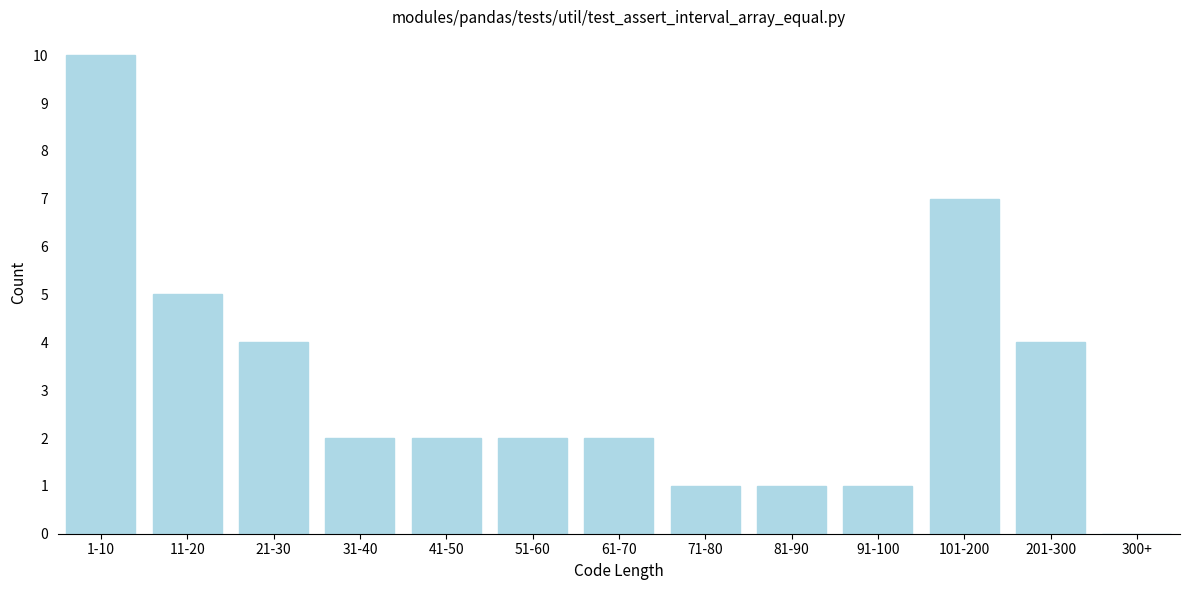

Reading left to right, transcribe all the data shown in this chart.

1-10=10	11-20=5	21-30=4	31-40=2	41-50=2	51-60=2	61-70=2	71-80=1	81-90=1	91-100=1	101-200=7	201-300=4	300+=0